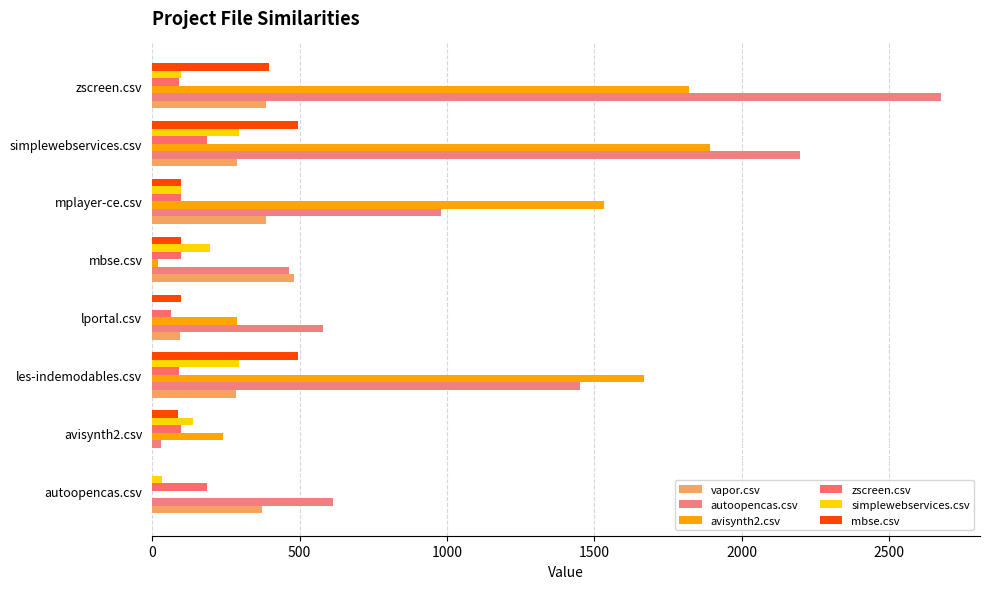

Reading right to left, list all the values displayed in this chart.

vapor.csv: 385.0	286.5	385.5	482.0	95.5	284.5	0.0	372.0
autoopencas.csv: 2674.5	2196.0	981.5	465.5	579.0	1452.0	31.5	612.5
avisynth2.csv: 1821.0	1893.5	1533.5	19.0	287.5	1667.0	240.5	0.0
zscreen.csv: 91.5	186.0	99.0	96.5	63.5	91.5	99.0	185.0
simplewebservices.csv: 99.0	294.0	99.0	195.0	0.0	295.0	139.0	34.5
mbse.csv: 395.0	494.0	98.5	98.5	98.5	494.0	89.5	0.0